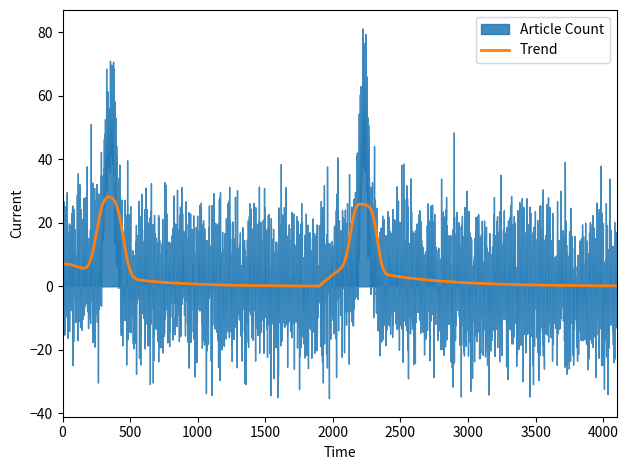

True or false: Cumulative and Article Count cross at least once.

False